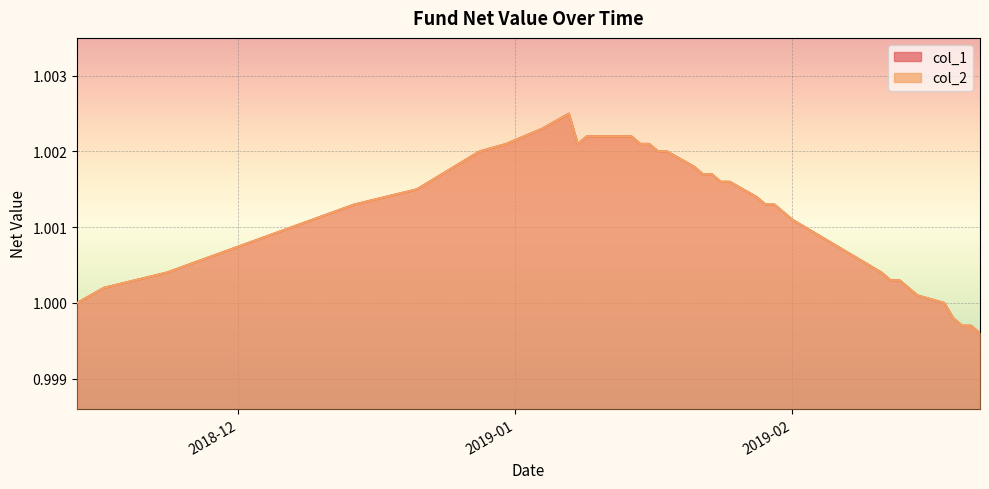

What is the label of the 30th point from the right?

2019-01-07